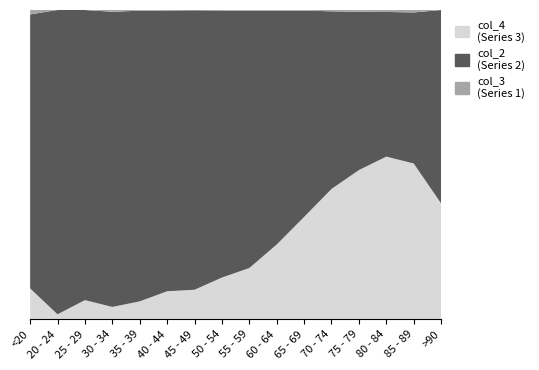

What is the total value across all series at 75 - 79?

2058